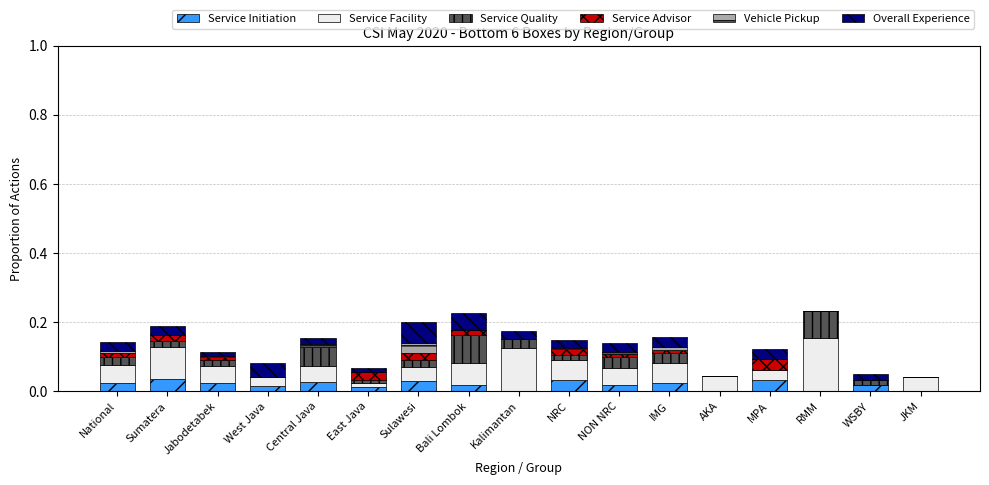

List the labels in order of Service Initiation value, largest first.

Sumatera, NRC, MPA, Sulawesi, Central Java, IMG, Jabodetabek, National, NON NRC, WSBY, Bali Lombok, West Java, East Java, Kalimantan, AKA, RMM, JKM